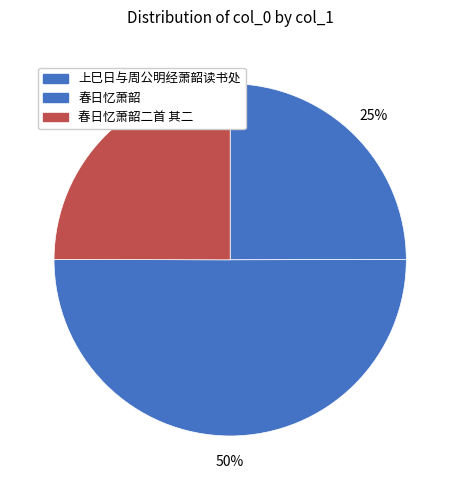

How many segments does this pie chart have?

3